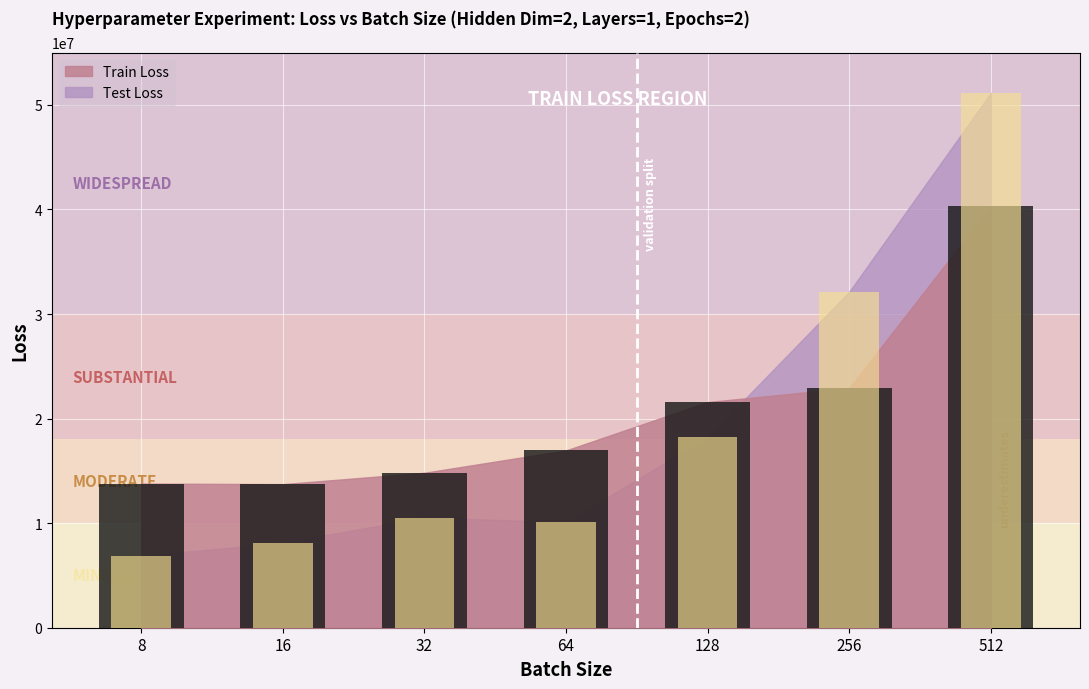

What are all the series names shown in the legend?

Train Loss, Test Loss